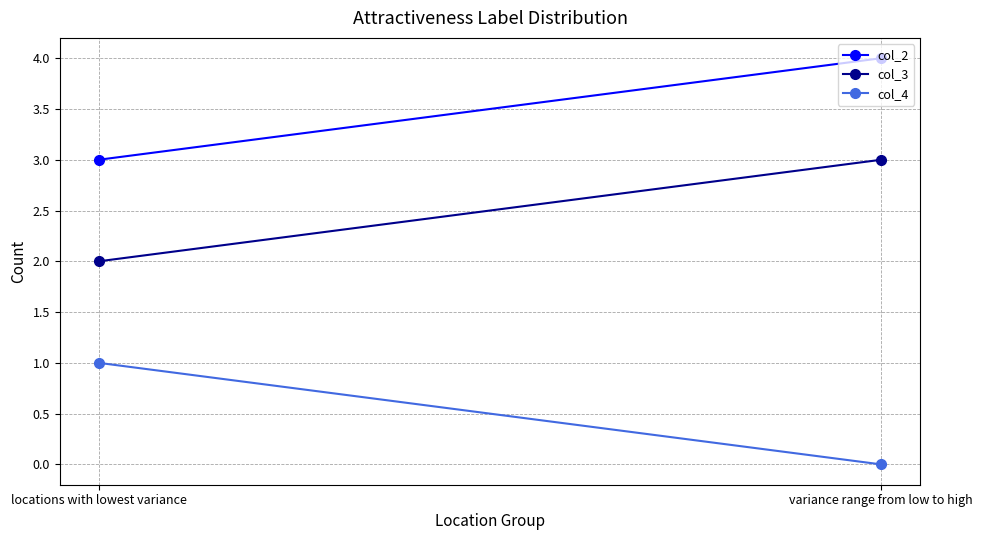

List the labels in order of col_4 value, smallest first.

variance range from low to high, locations with lowest variance